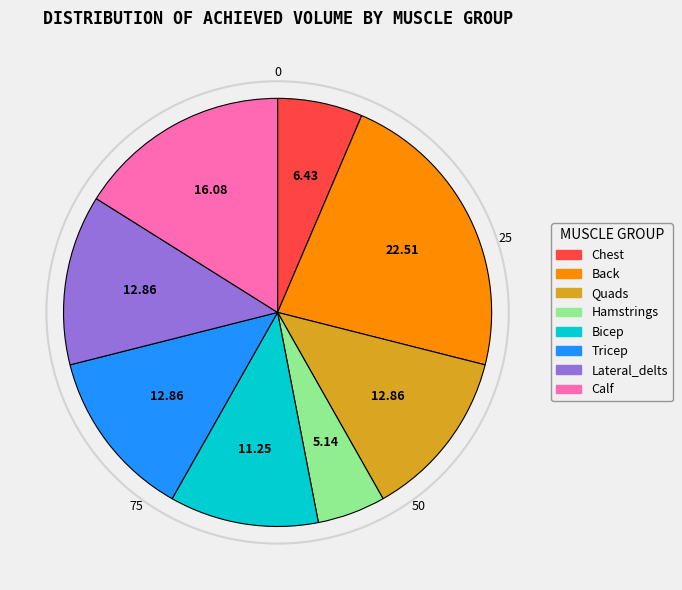

Is the sum of Bicep and Hamstrings greater than half?

No